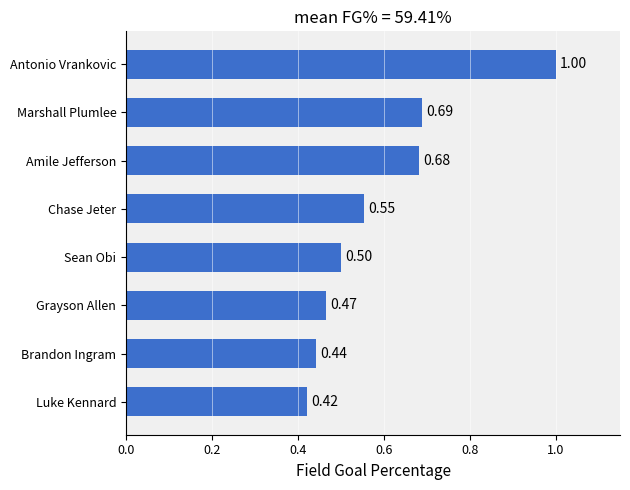

What is the change in value from Luke Kennard to Antonio Vrankovic?

+0.6